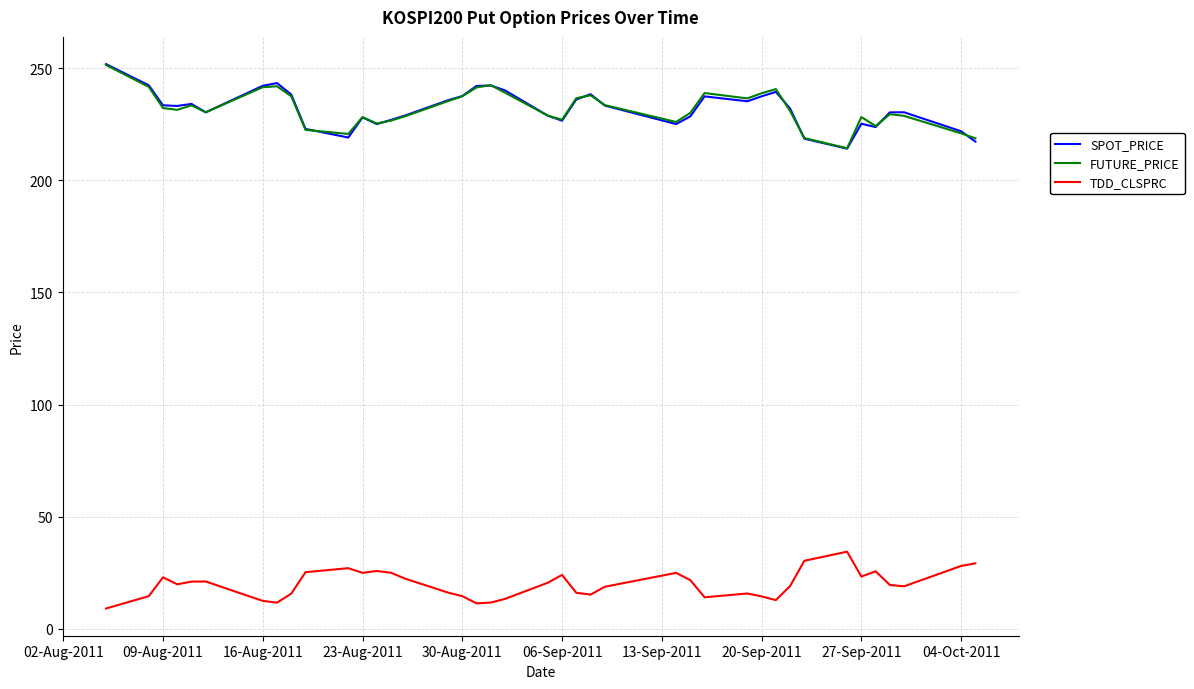

What is the maximum value shown in the chart?

251.9